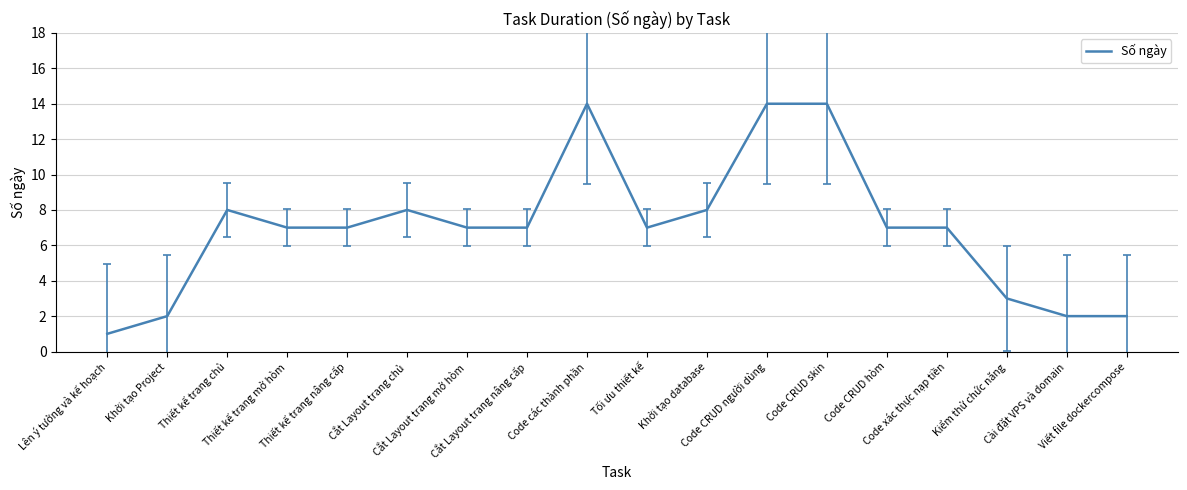

What is the smallest value displayed?

1